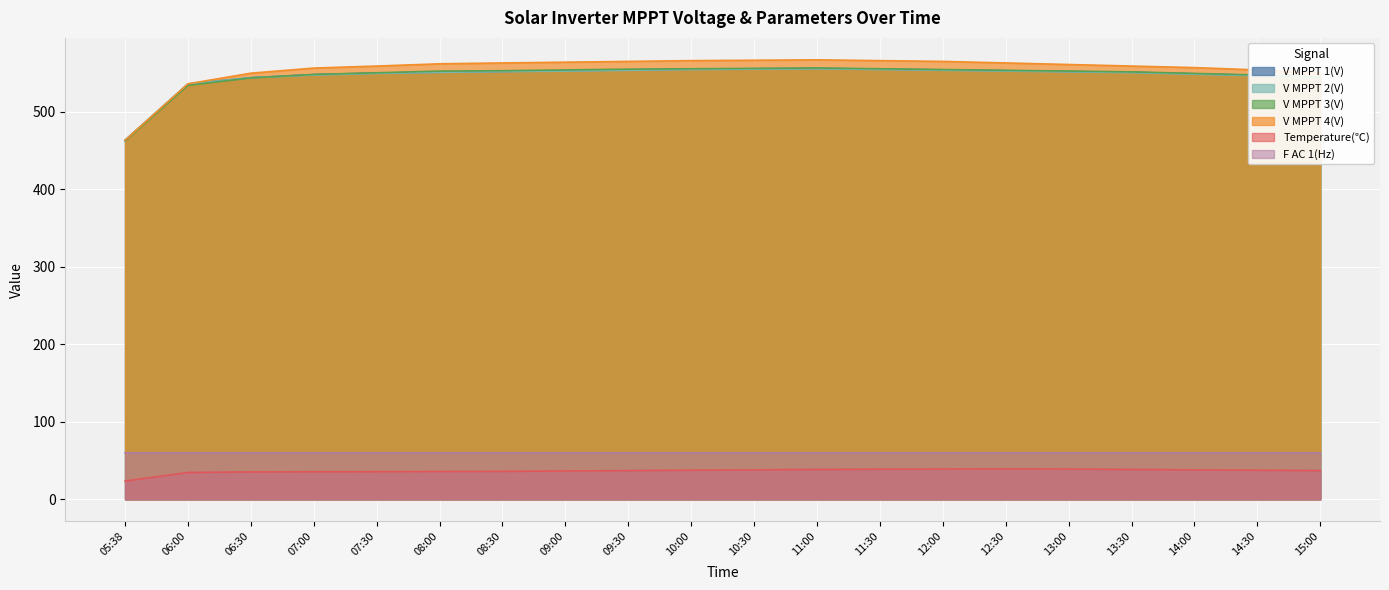

Between 07:00 and 11:00, which series saw the biggest shift?

V MPPT 4(V)